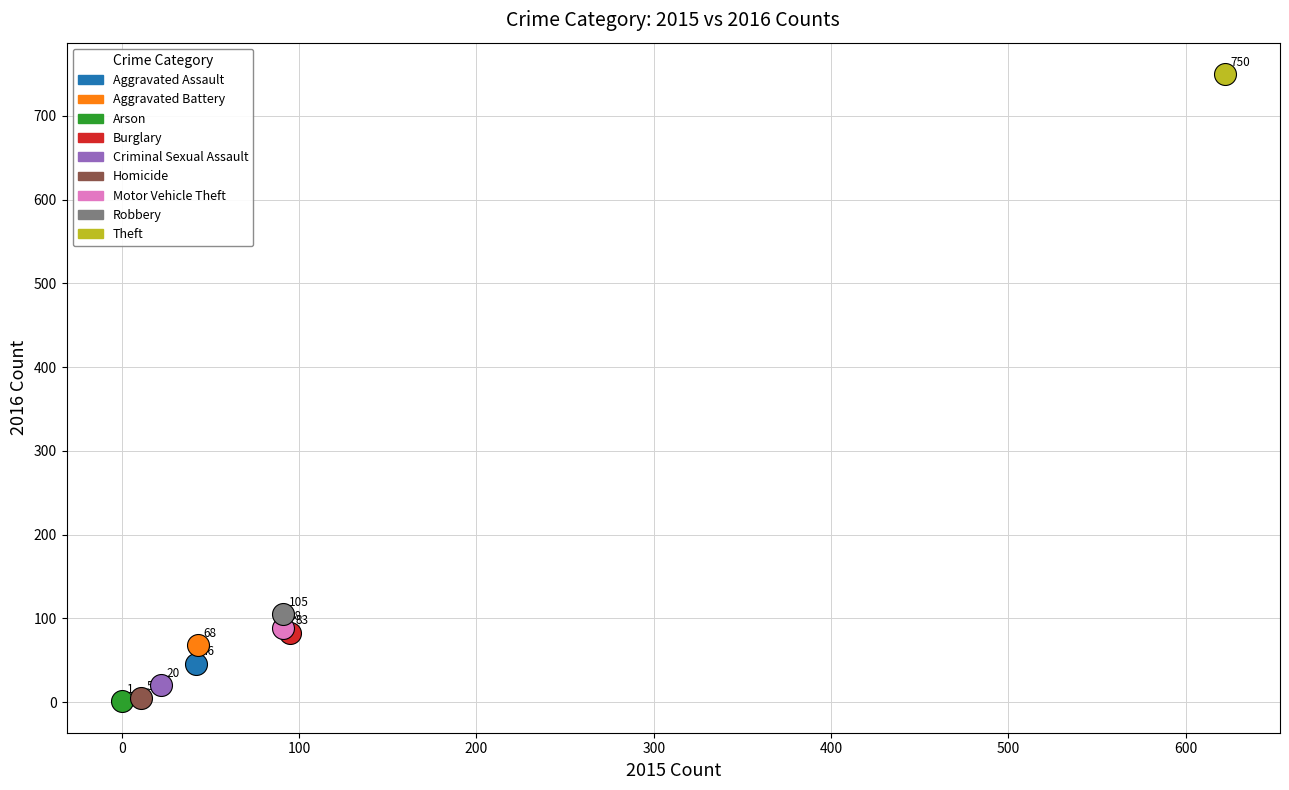

Which series contains the highest Y value?

Theft